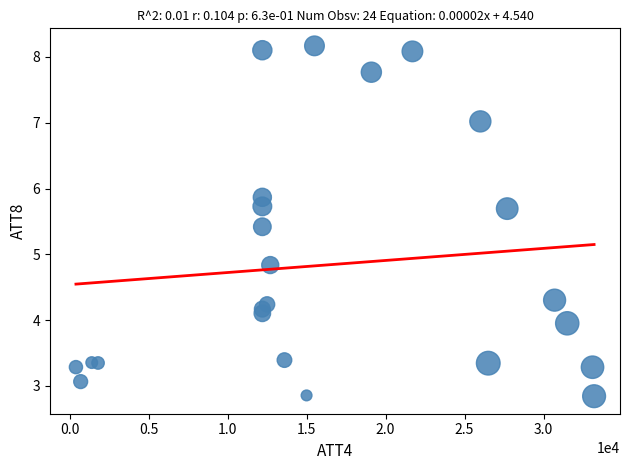

What is the range of X values (max minus min)?

32800.0